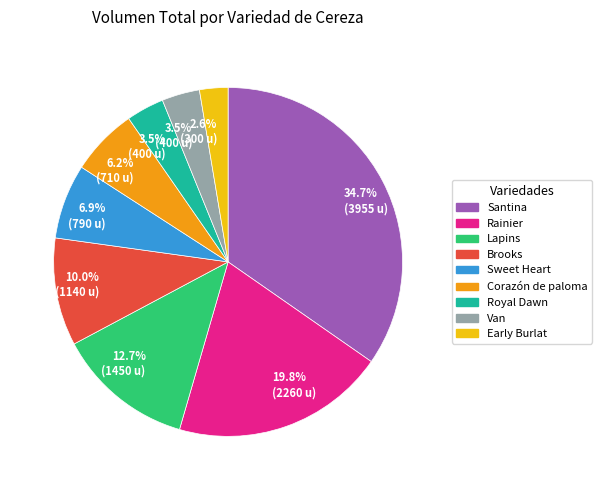

Is there a majority slice in this chart?

No